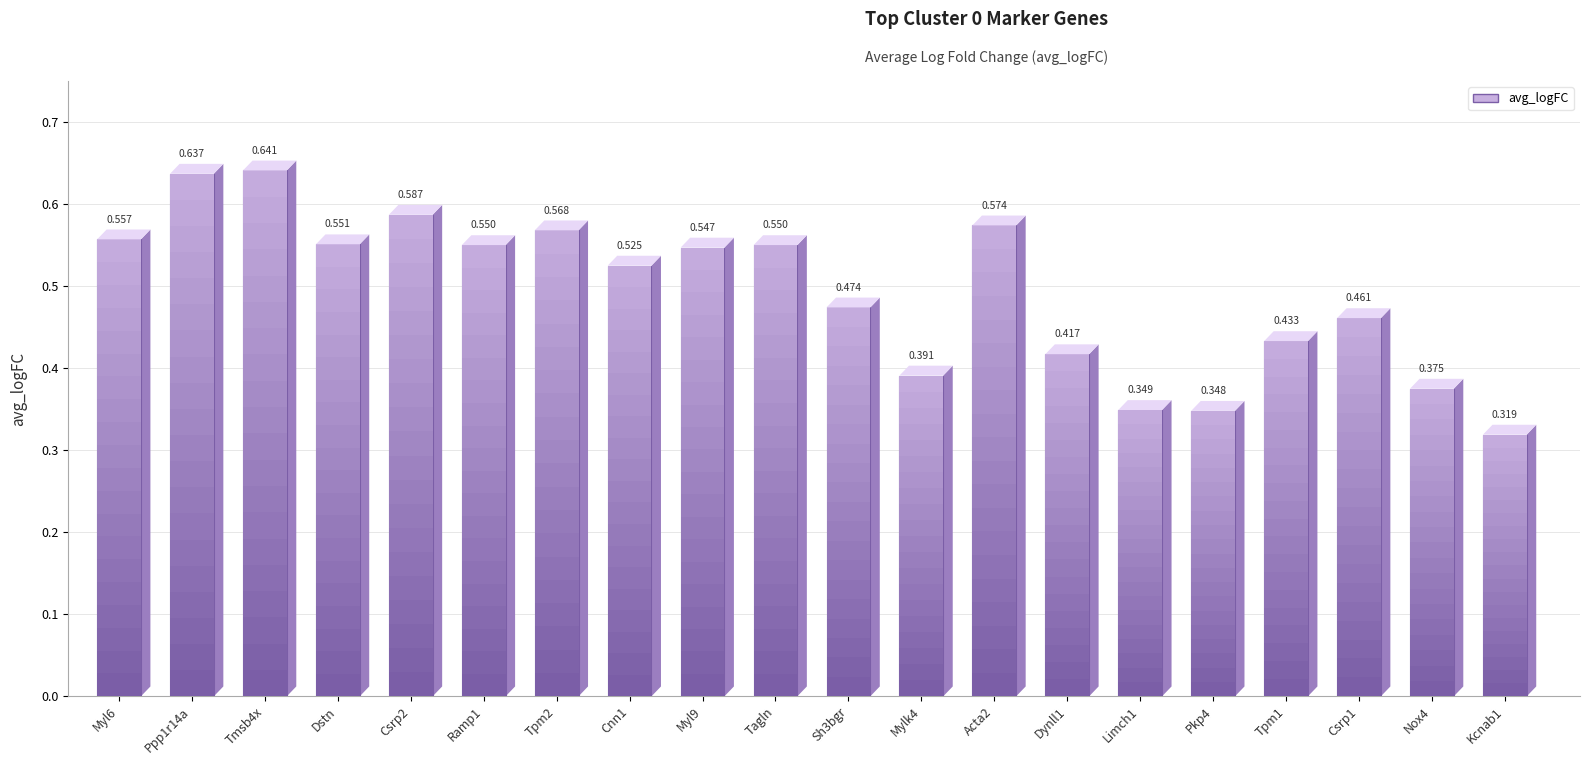

Reading right to left, list all the values displayed in this chart.

0.3	0.4	0.5	0.4	0.3	0.3	0.4	0.6	0.4	0.5	0.6	0.5	0.5	0.6	0.6	0.6	0.6	0.6	0.6	0.6